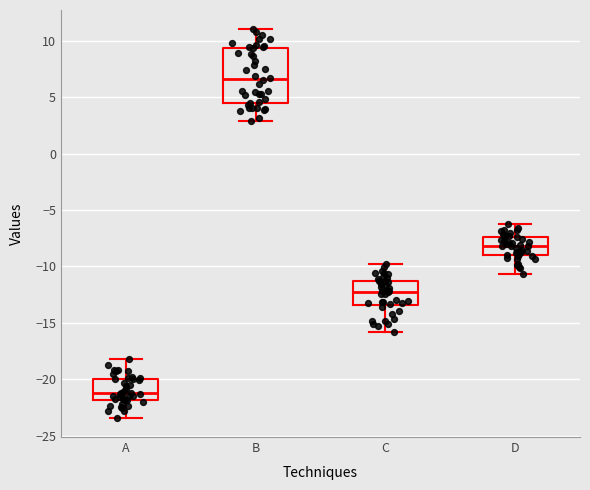

Comparing the boxes themselves (not the whiskers), which one is the tallest?

B